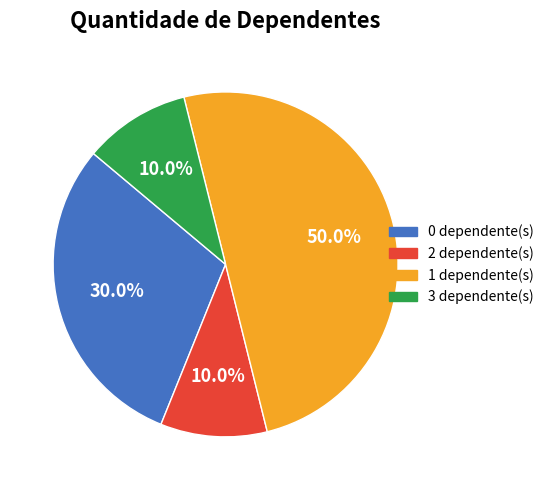

Does any single category account for the majority?

No